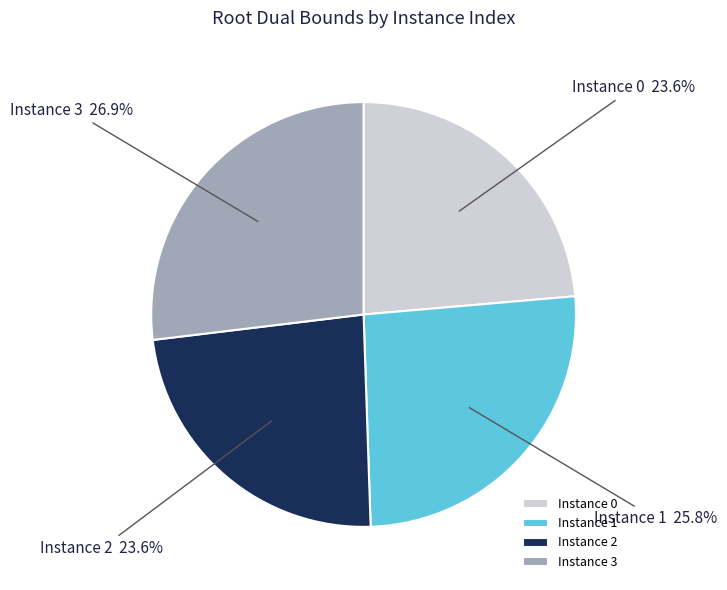

Combined, do Instance 3 and Instance 1 account for over 50%?

Yes